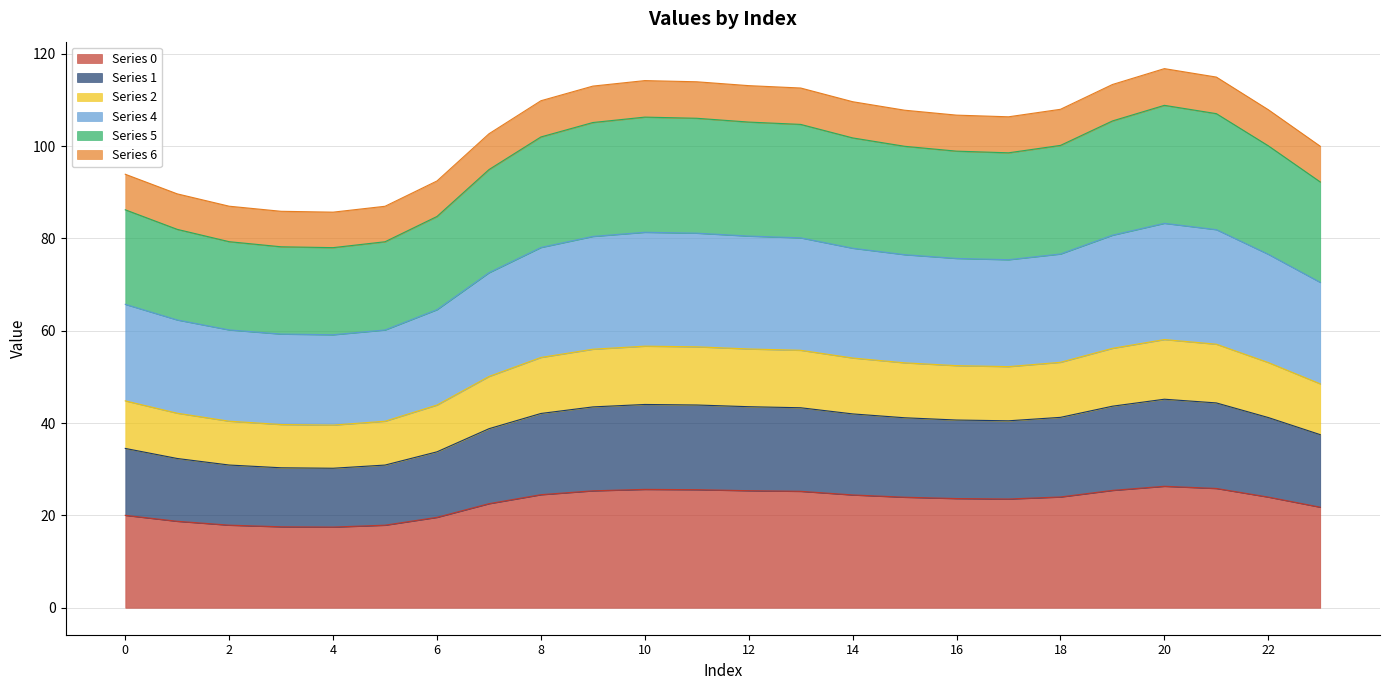

What is the total value across all series at 16?

106.7